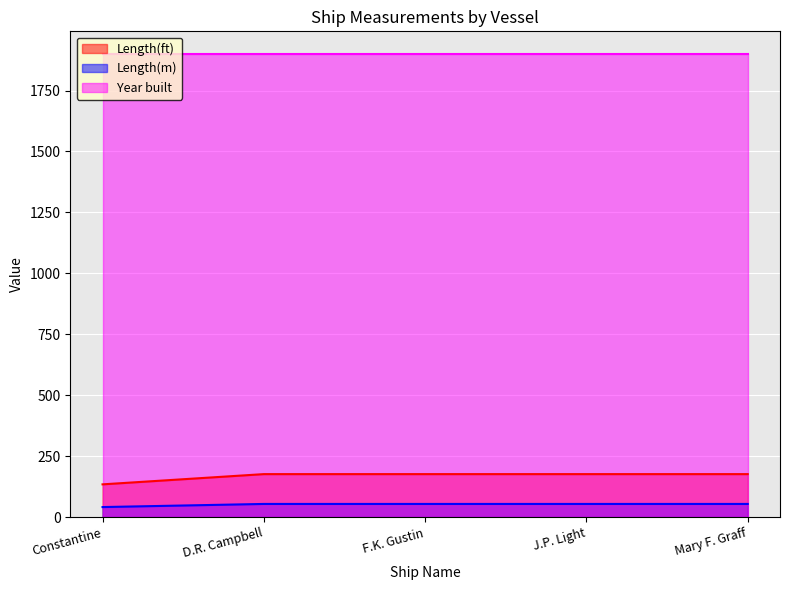

What is the total value across all series at Constantine?

2072.8